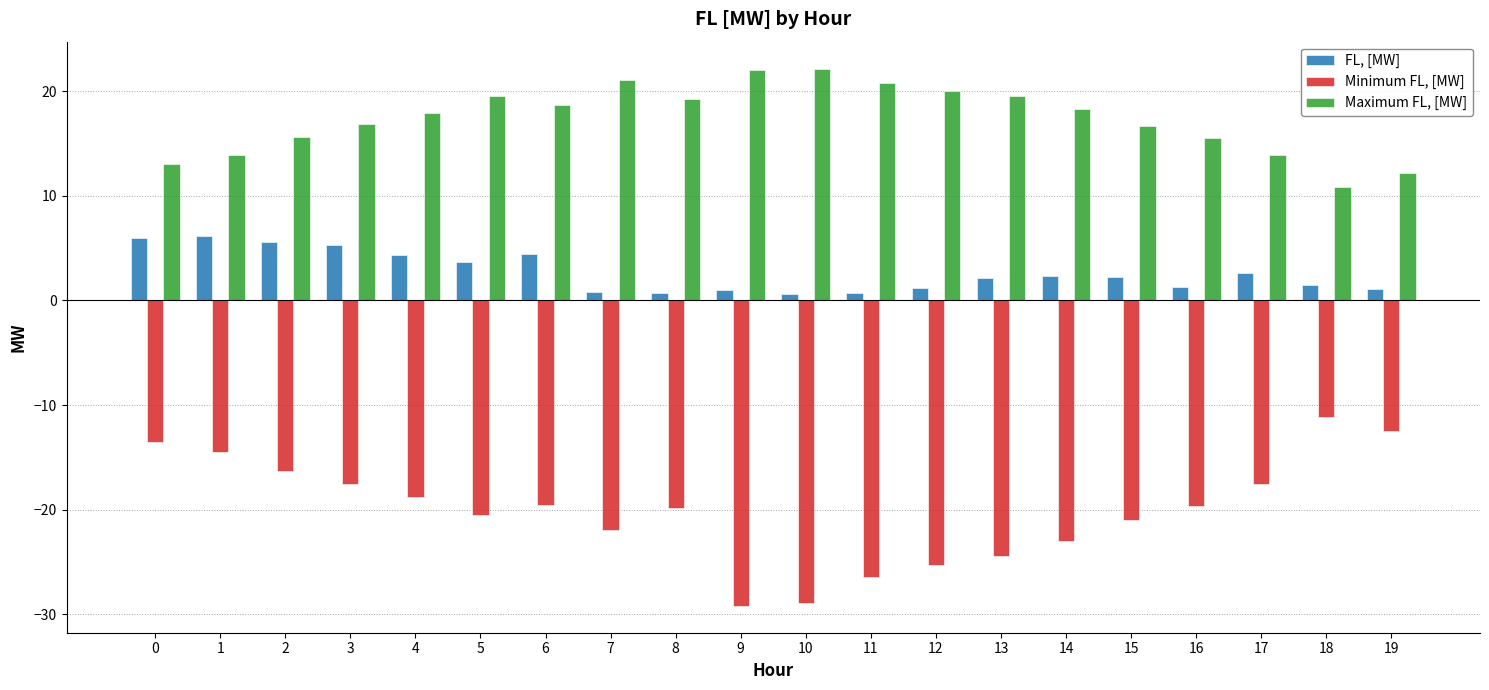

Which series has the largest range (max minus min)?

Minimum FL, [MW]